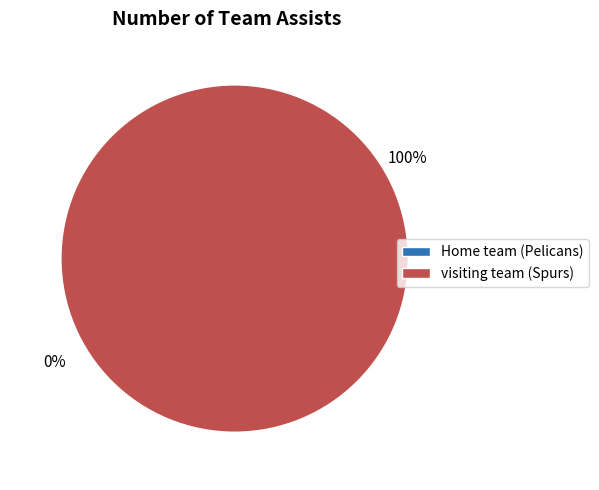

Is it true that visiting team (Spurs) is 88% of the pie?

False